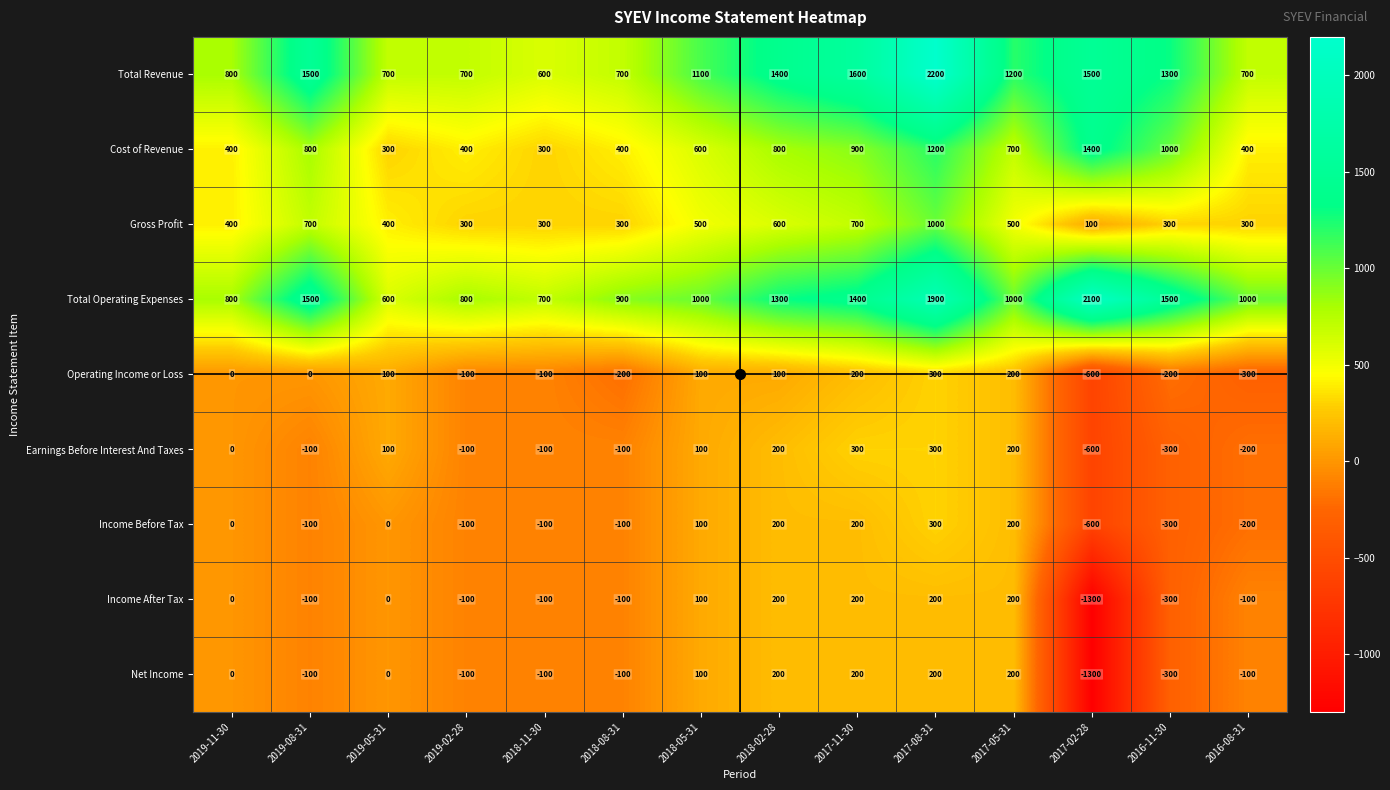

What is the greatest value displayed?

2200